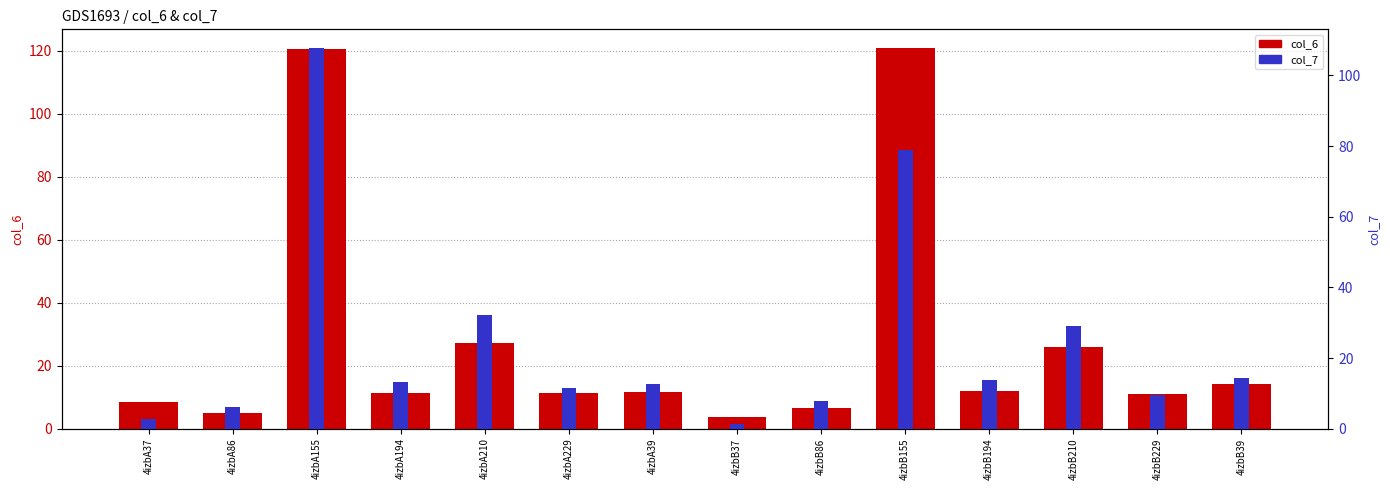

Is the value of col_7 at 4izbA39 greater than the value of col_6 at 4izbB210?

No